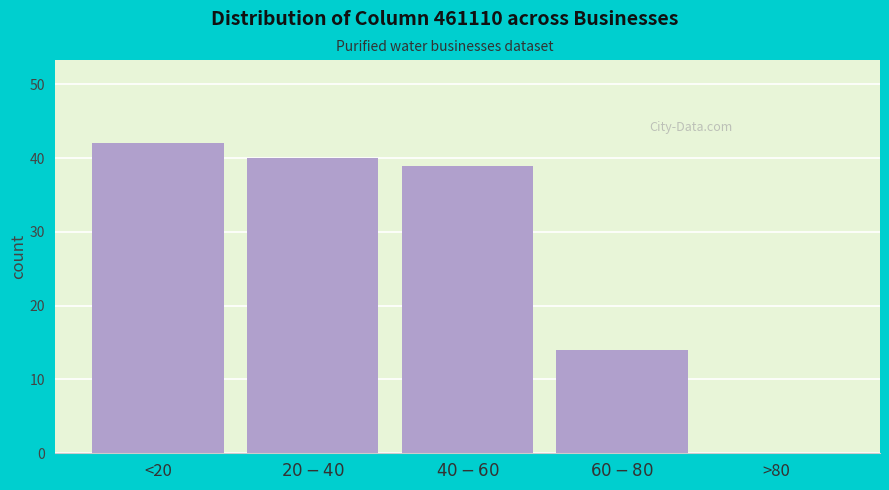

What is the approximate value at <20?

42